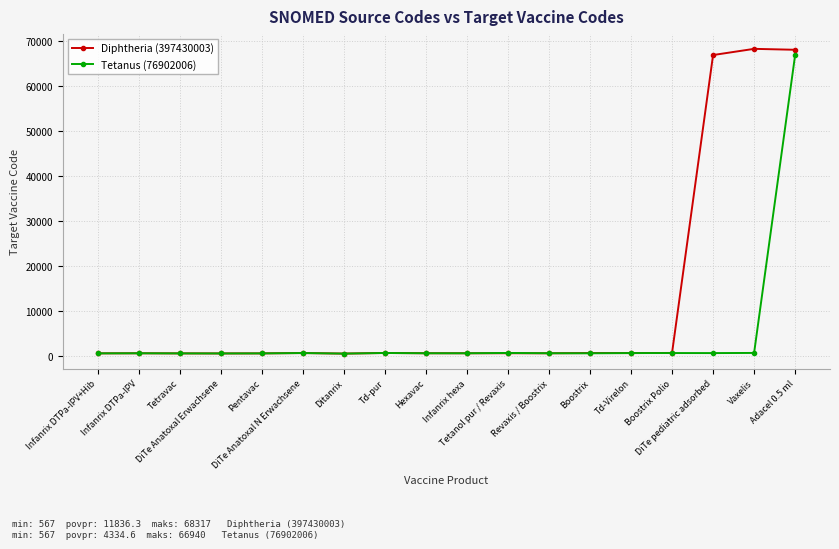

What is the maximum value for Diphtheria (397430003)?

68317